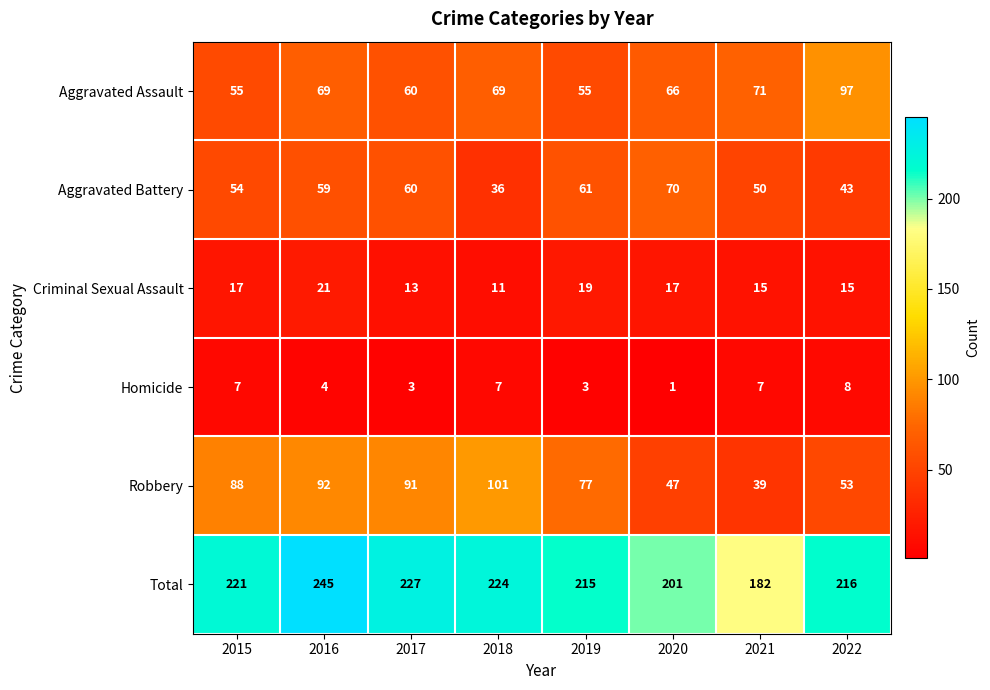

How many Homicide values are between 3 and 7?

6